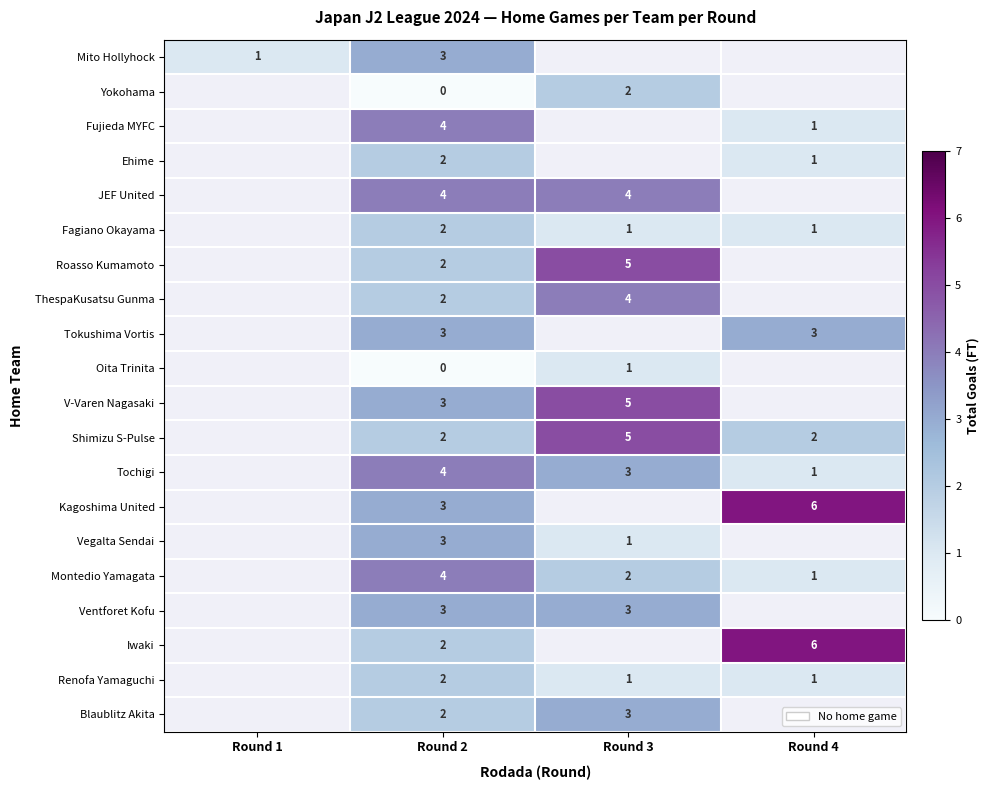

Is the value of Mito Hollyhock at Round 1 greater than the value of V-Varen Nagasaki at Round 3?

No